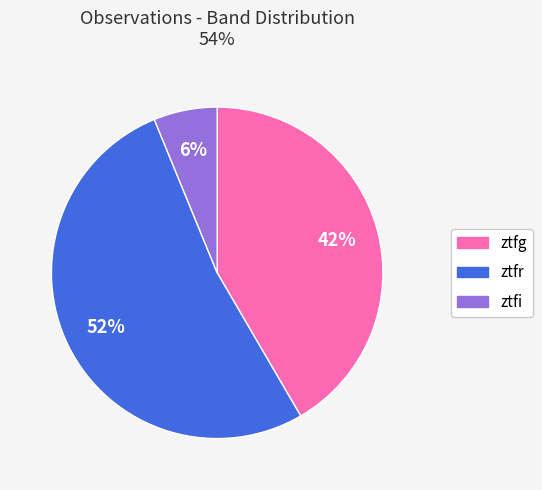

Is it true that ztfr is 52% of the pie?

True